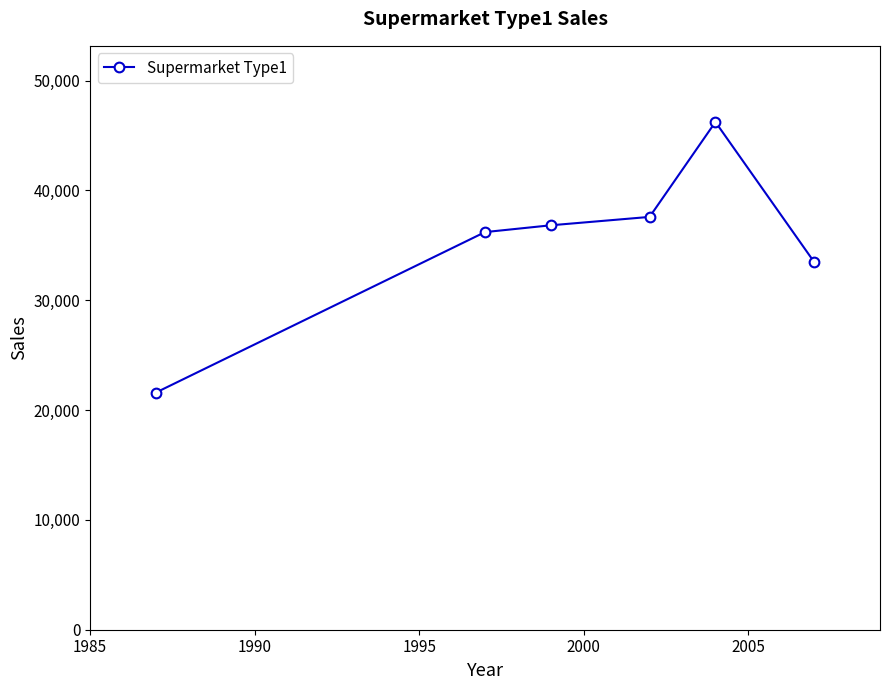

What is the smallest value displayed?

21593.9